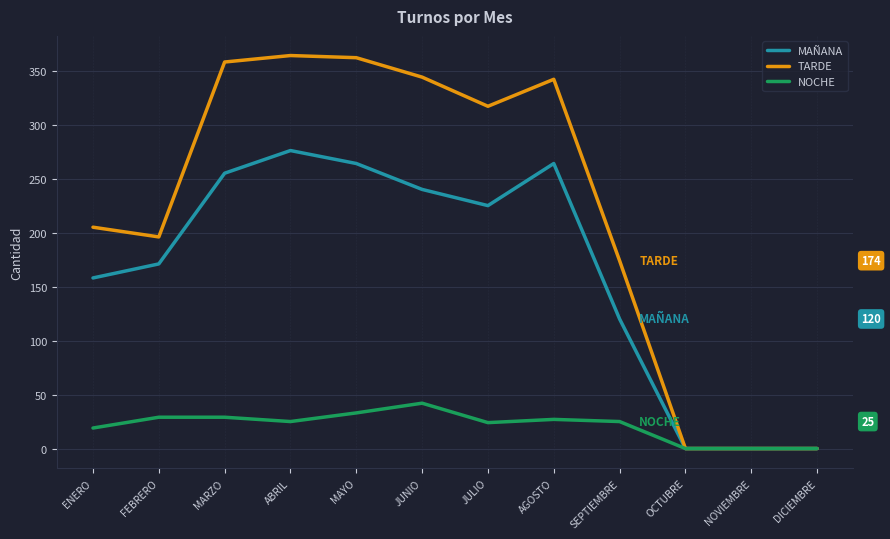

The value of MAÑANA at JUNIO is 240. True or false?

True